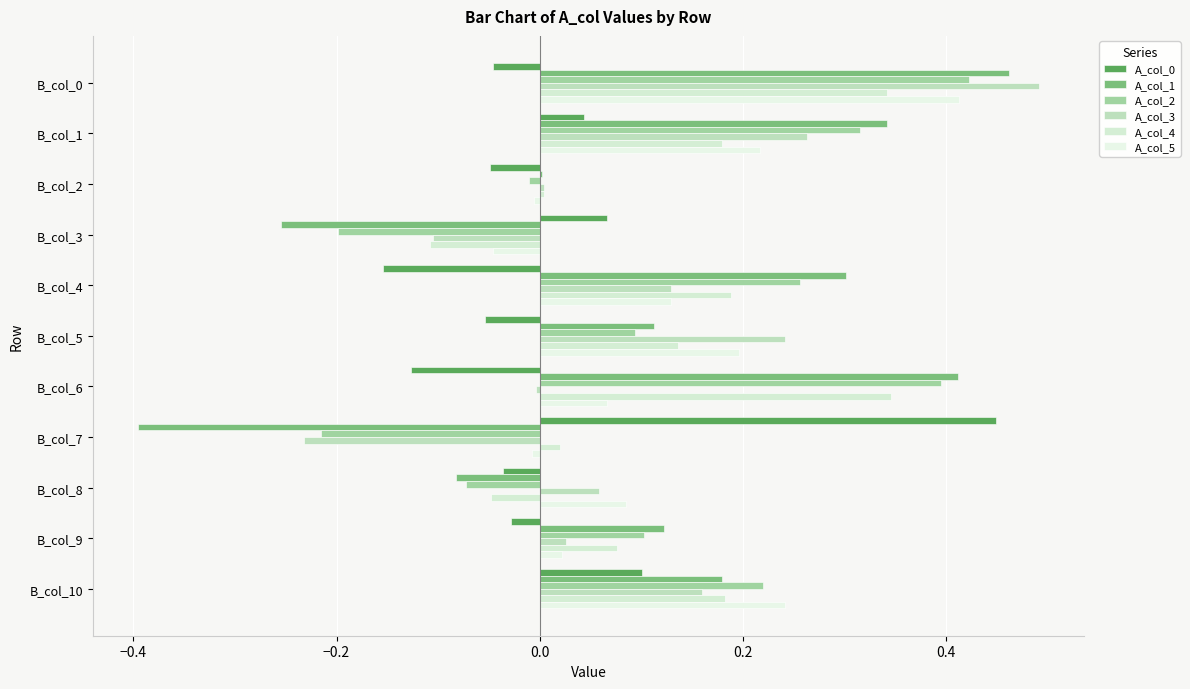

At which label is A_col_2 closest to 0?

B_col_2